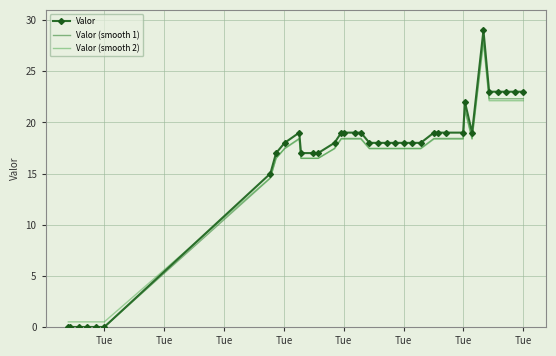

Which series has the widest spread of values?

Valor